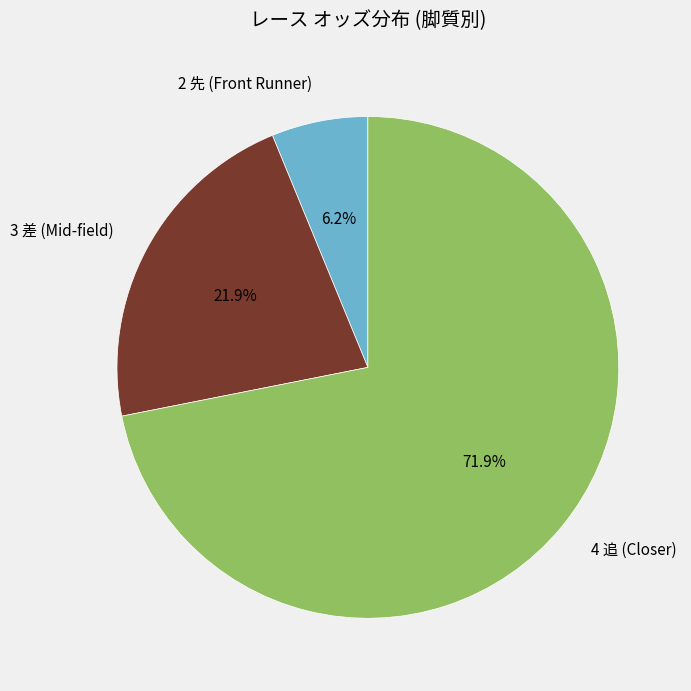

What percentage do 2 先 (Front Runner) and 4 追 (Closer) together represent?

78.1%